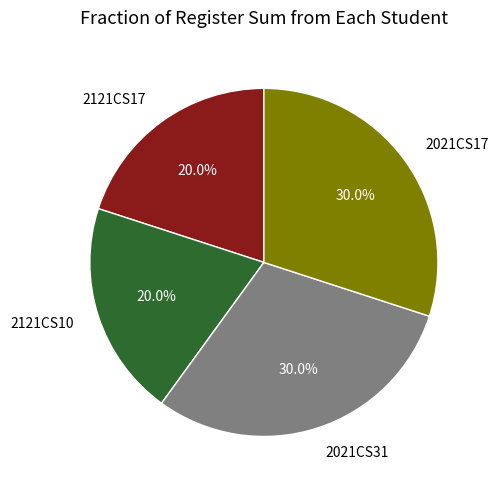

How much of the chart is everything except 2121CS17?

80.0%